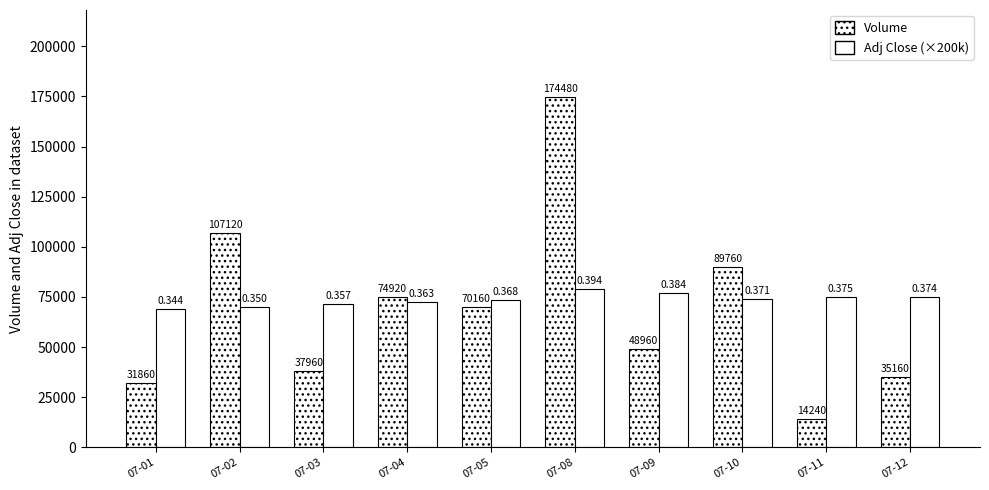

How many bars are there in each group?

2